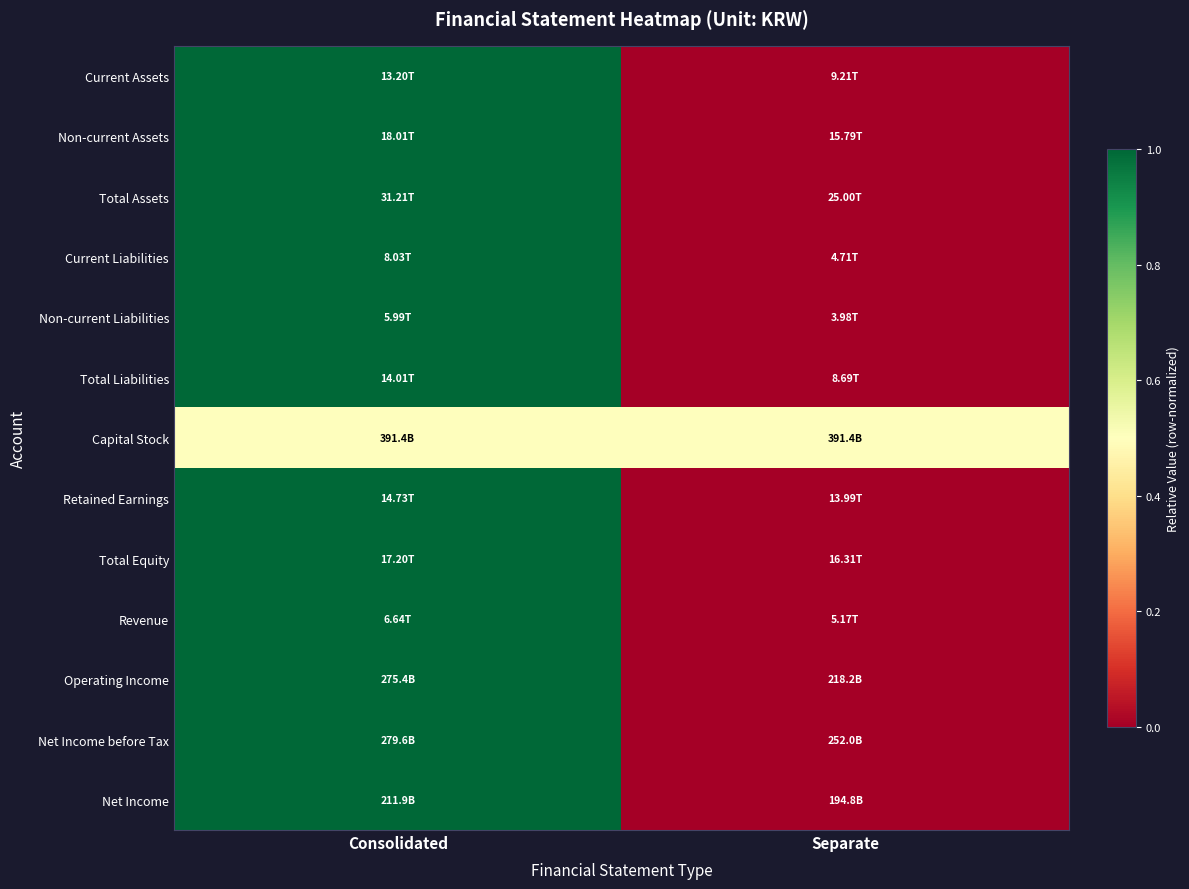

Reading left to right, what are all the values shown in this chart?

Current Assets: Consolidated=1.0	Separate=0.0
Non-current Assets: Consolidated=1.0	Separate=0.0
Total Assets: Consolidated=1.0	Separate=0.0
Current Liabilities: Consolidated=1.0	Separate=0.0
Non-current Liabilities: Consolidated=1.0	Separate=0.0
Total Liabilities: Consolidated=1.0	Separate=0.0
Capital Stock: Consolidated=0.5	Separate=0.5
Retained Earnings: Consolidated=1.0	Separate=0.0
Total Equity: Consolidated=1.0	Separate=0.0
Revenue: Consolidated=1.0	Separate=0.0
Operating Income: Consolidated=1.0	Separate=0.0
Net Income before Tax: Consolidated=1.0	Separate=0.0
Net Income: Consolidated=1.0	Separate=0.0